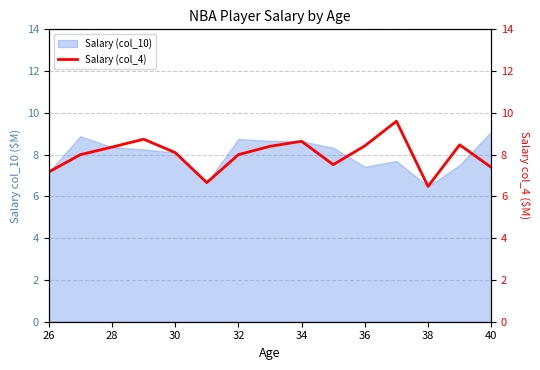

How many data points are less than 8?

5